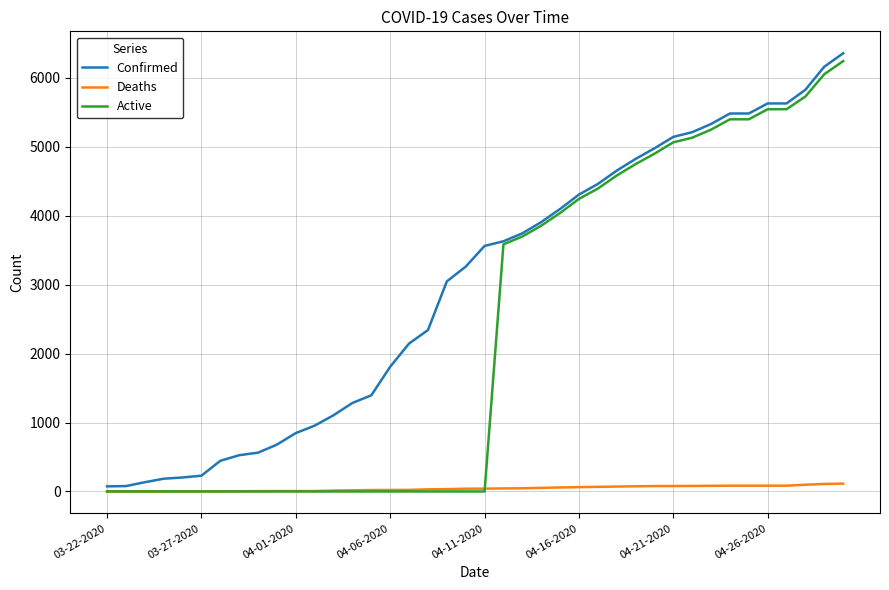

Which series has the largest total across all categories?

Confirmed